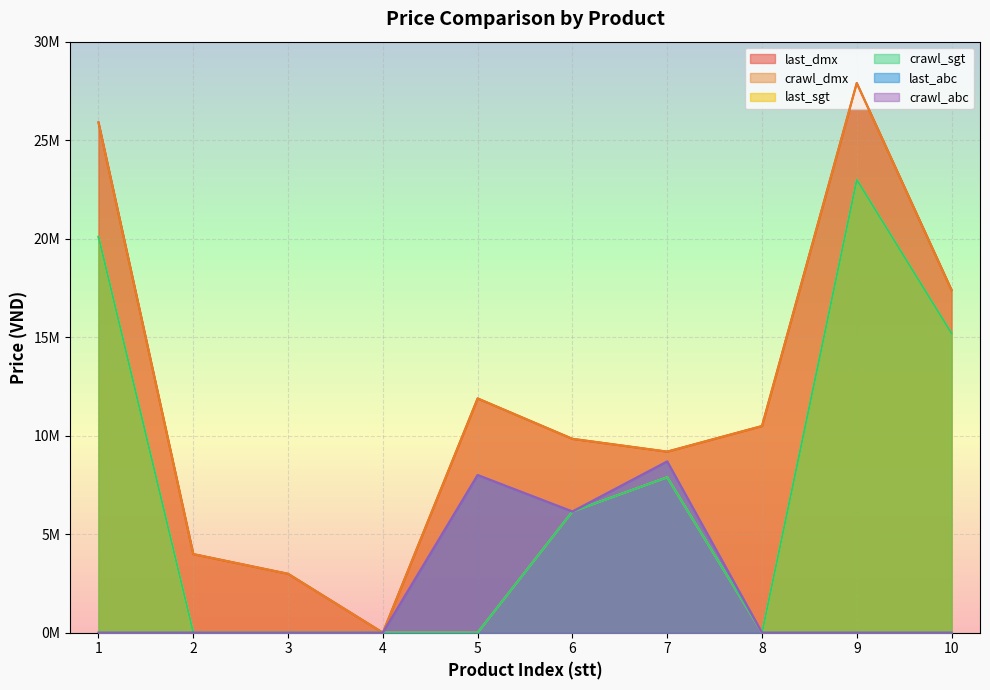

List the series in order of their peak value, lowest first.

last_abc, crawl_abc, last_sgt, crawl_sgt, last_dmx, crawl_dmx